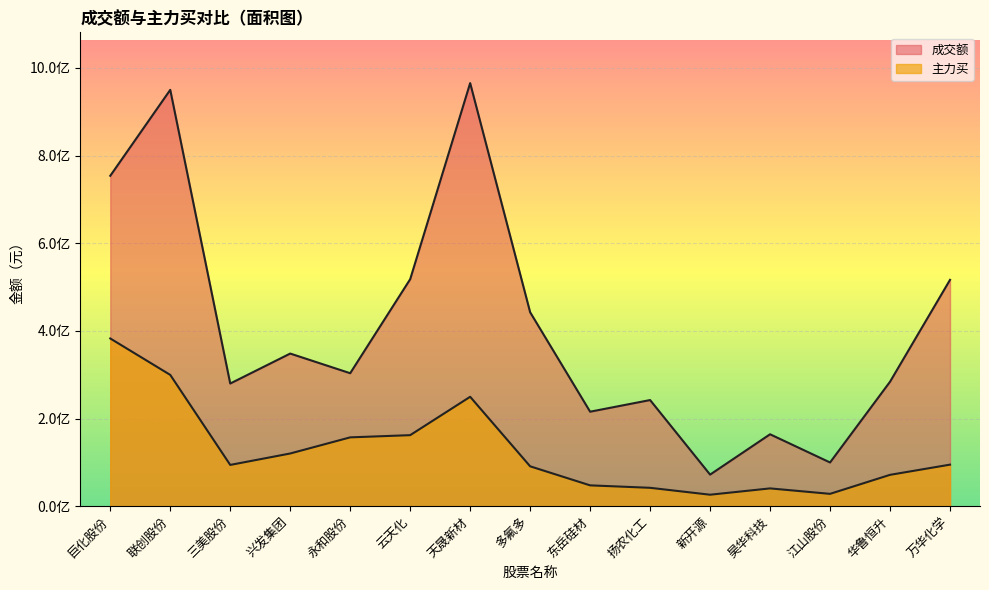

What is the sum of the 成交额 values at 江山股份 and 兴发集团?

447997239